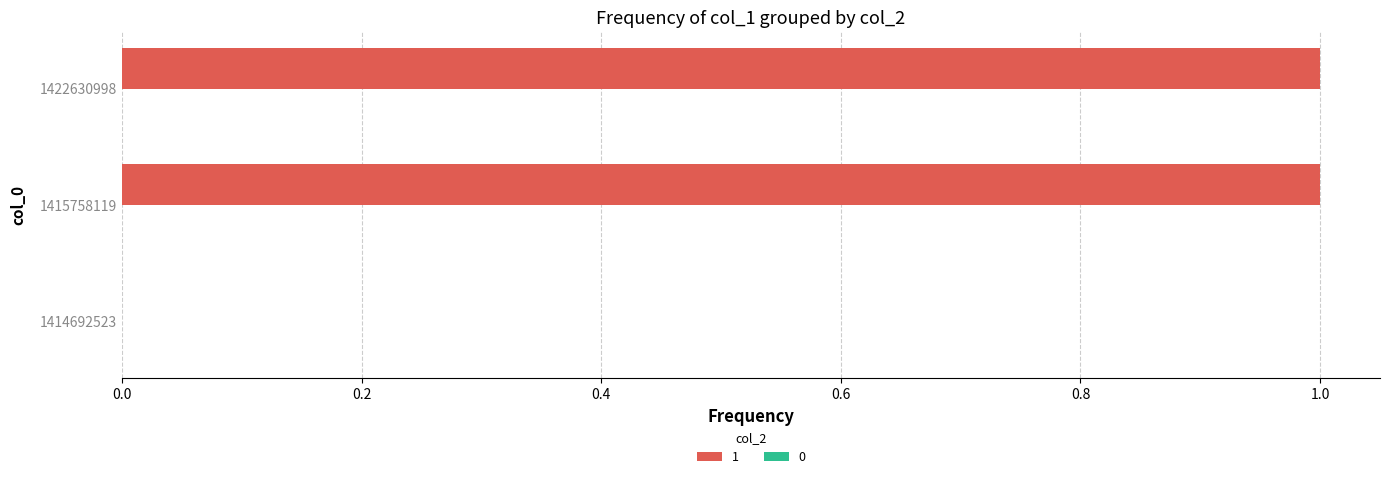

Which has a higher value, 1414692523 or 1422630998?

1422630998